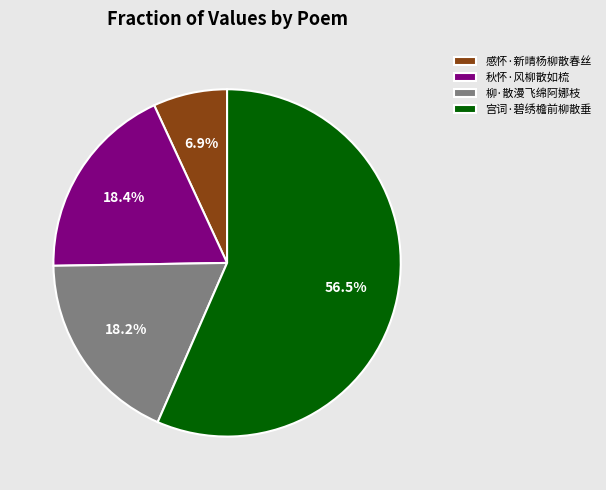

Which category has the smallest portion of the pie?

感怀·新晴杨柳散春丝